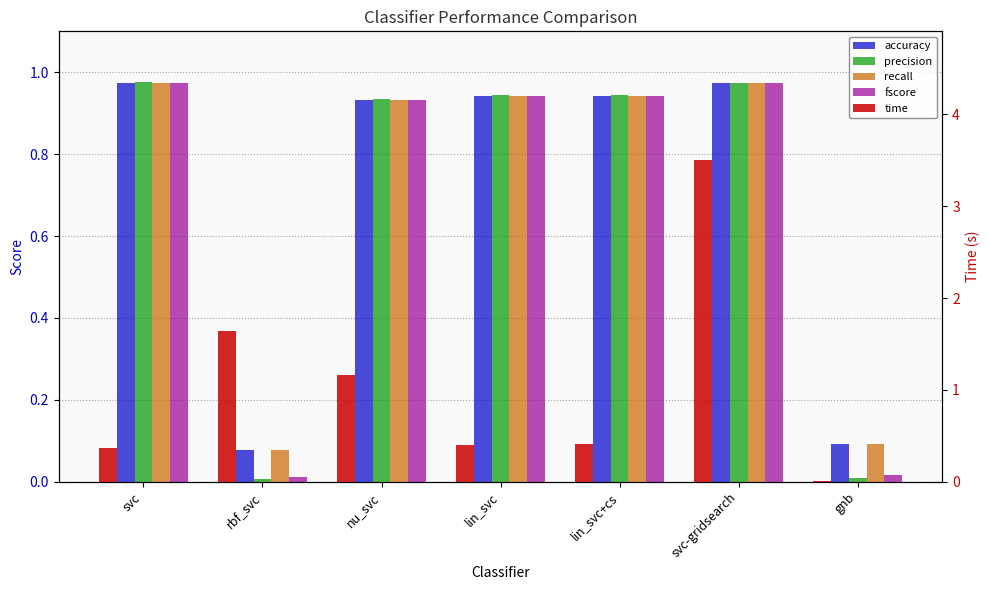

Reading right to left, what are all the values shown in this chart?

accuracy: gnb=0.1	svc-gridsearch=1.0	lin_svc+cs=0.9	lin_svc=0.9	nu_svc=0.9	rbf_svc=0.1	svc=1.0
precision: gnb=0.0	svc-gridsearch=1.0	lin_svc+cs=0.9	lin_svc=0.9	nu_svc=0.9	rbf_svc=0.0	svc=1.0
recall: gnb=0.1	svc-gridsearch=1.0	lin_svc+cs=0.9	lin_svc=0.9	nu_svc=0.9	rbf_svc=0.1	svc=1.0
fscore: gnb=0.0	svc-gridsearch=1.0	lin_svc+cs=0.9	lin_svc=0.9	nu_svc=0.9	rbf_svc=0.0	svc=1.0
time: gnb=0.0	svc-gridsearch=3.5	lin_svc+cs=0.4	lin_svc=0.4	nu_svc=1.2	rbf_svc=1.6	svc=0.4